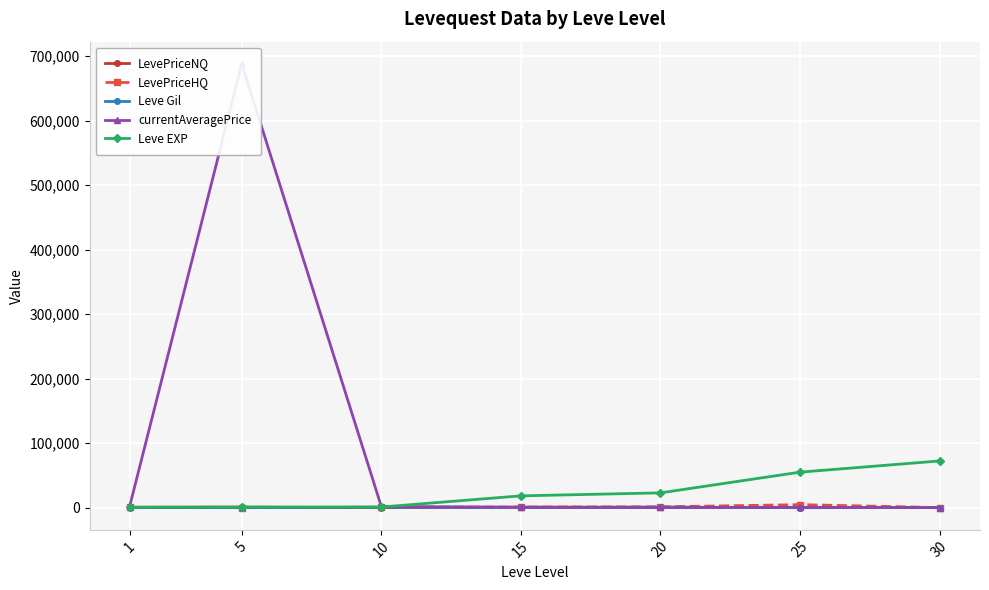

What is the total value across all series at 30?

73117.2